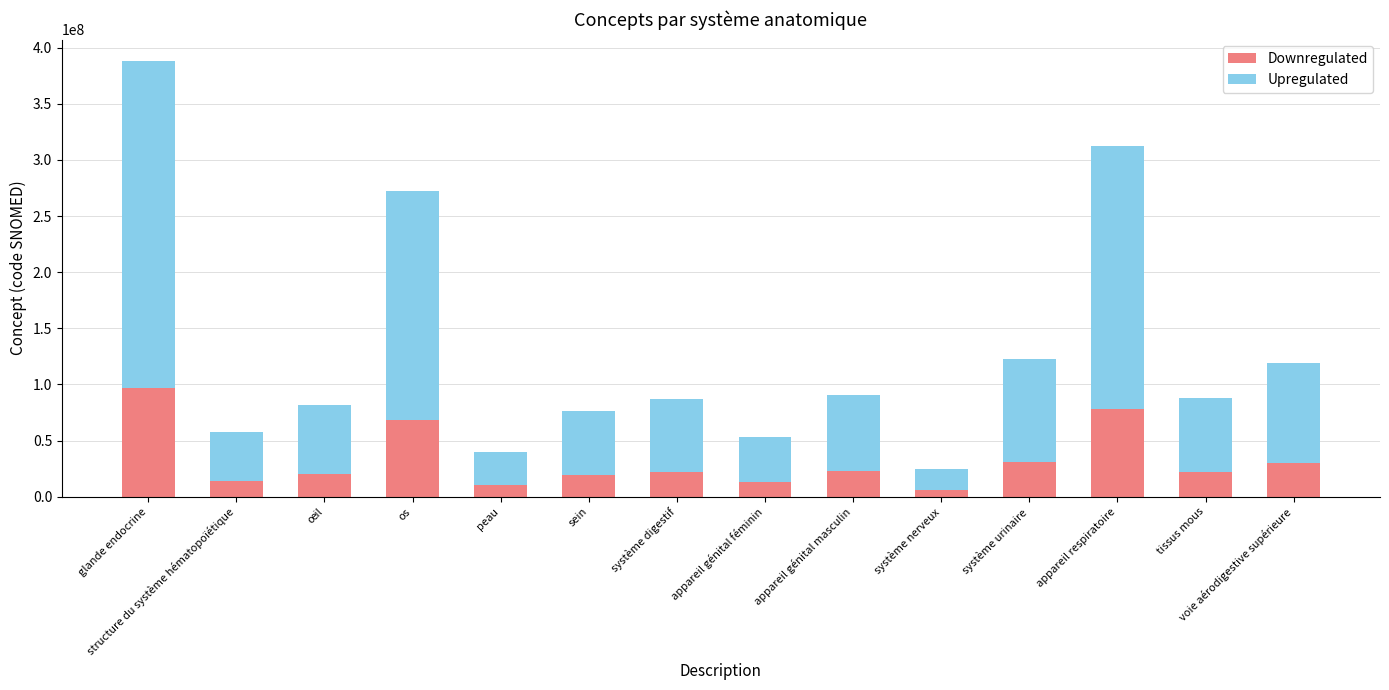

What value does the Downregulated series have at appareil génital masculin, to the nearest 10?

22566000